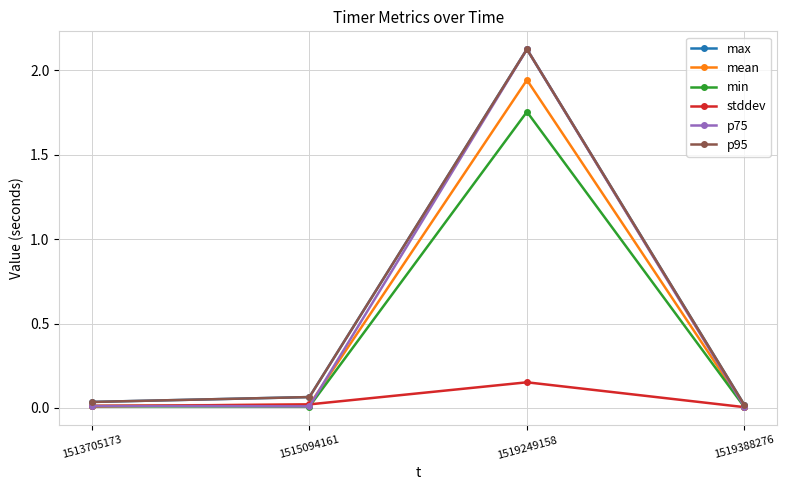

In min, how many points are higher than both neighbors (excluding endpoints)?

1